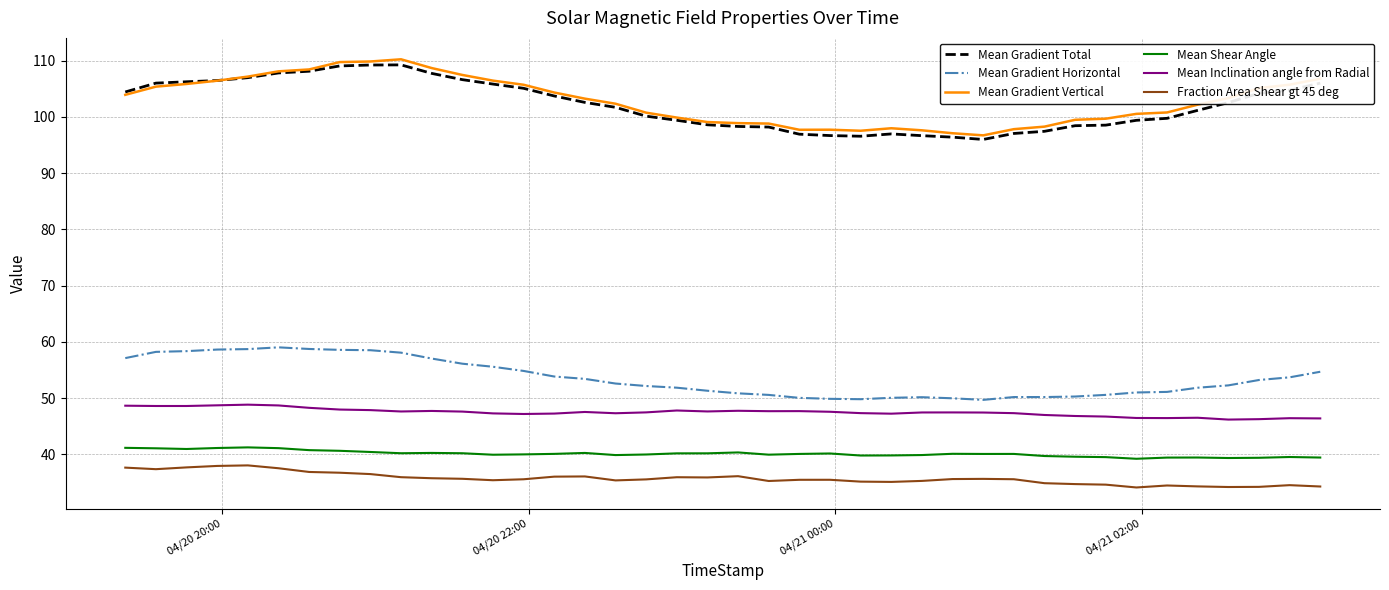

True or false: Mean Inclination angle from Radial and Mean Gradient Horizontal cross at least once.

False